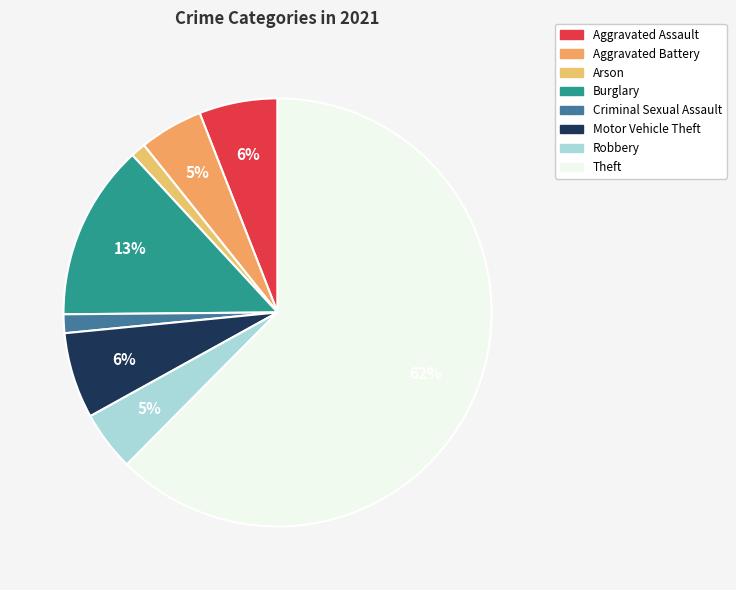

Count the number of slices in the pie.

8